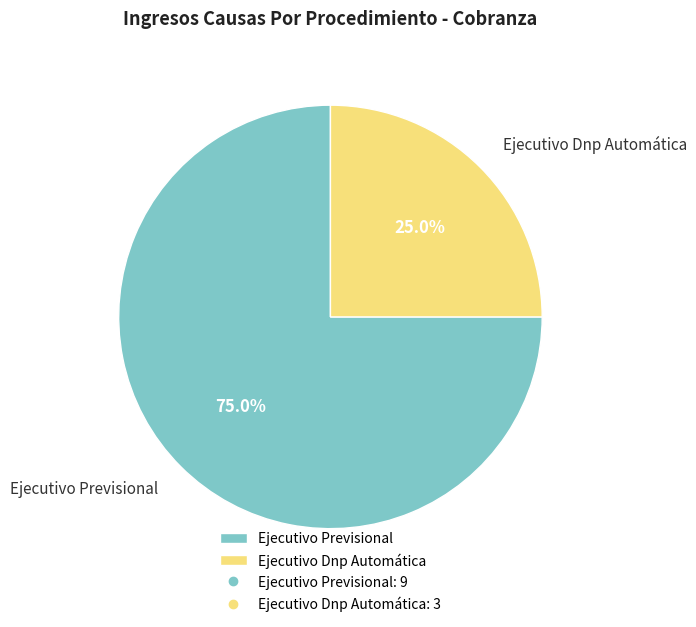

Which has a higher value, Ejecutivo Previsional or Ejecutivo Dnp Automática?

Ejecutivo Previsional